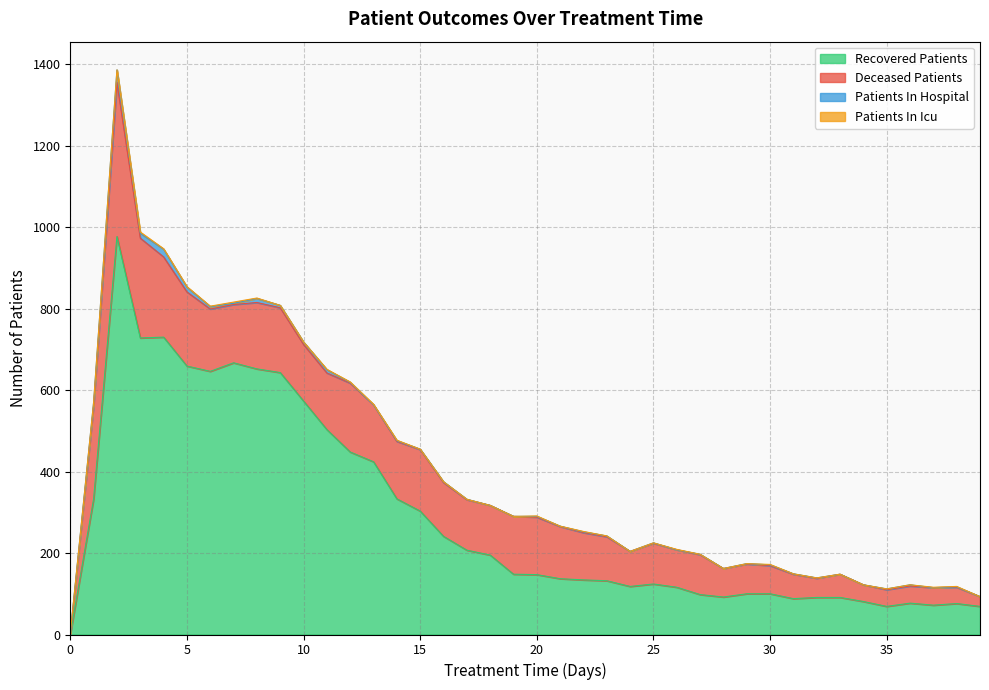

Is the value of patients_in_hospital at 15 greater than the value of recovered_patients at 26?

No